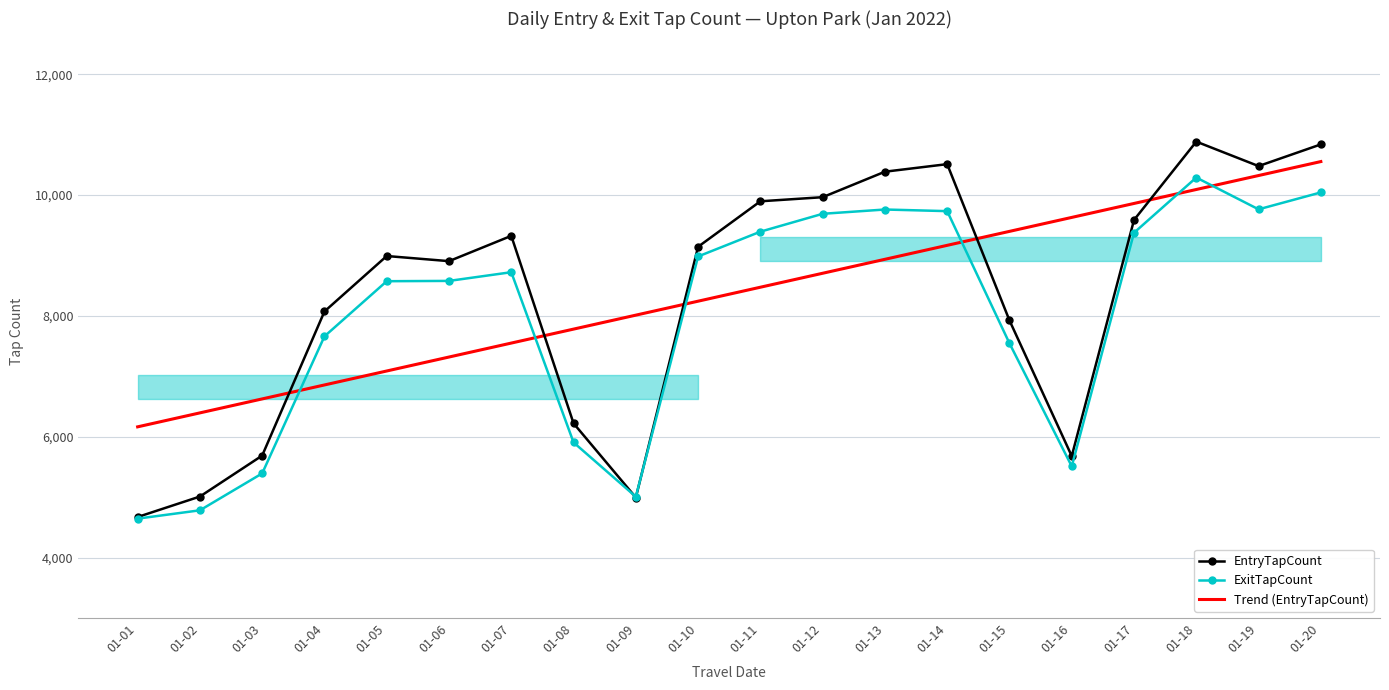

What is the difference between the maximum and minimum values in the Trend (EntryTapCount) series?

4391.9